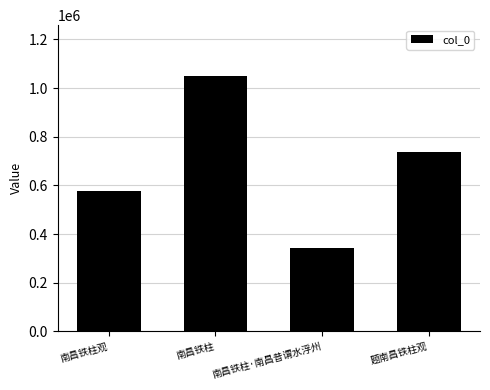

What is the ratio of the value at 南昌铁柱·南昌昔谓水浮州 to the value at 南昌铁柱观?

0.6